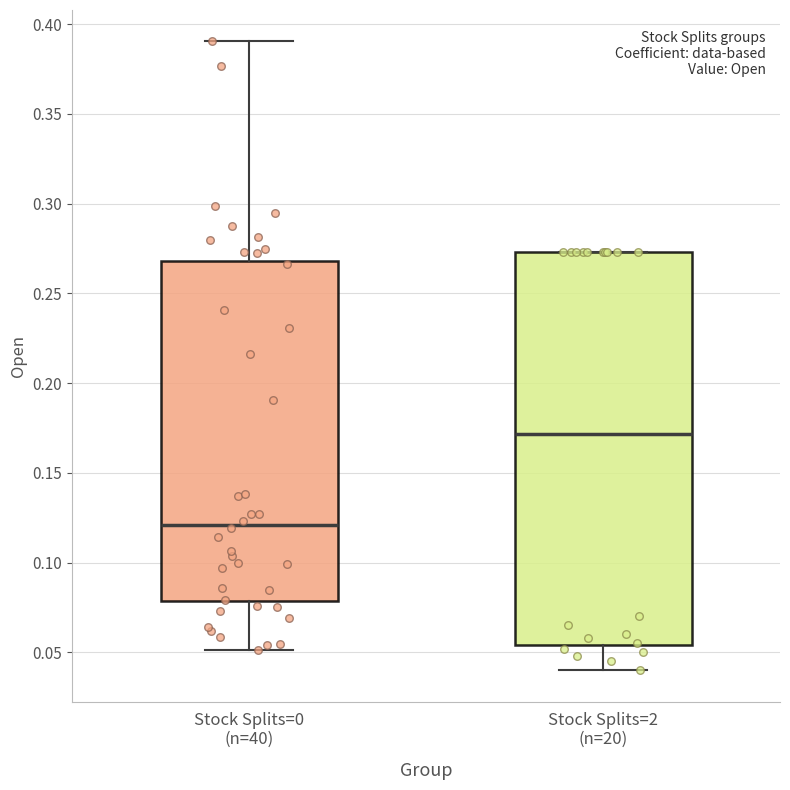

Which box's median line is the highest?

Stock Splits=2 (n=20)